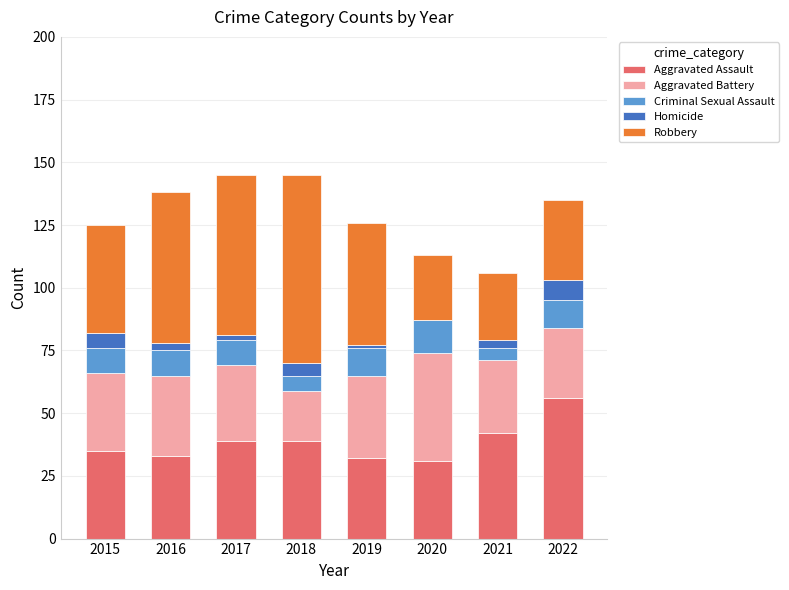

True or false: Aggravated Assault has a value of 31 at 2020.

True